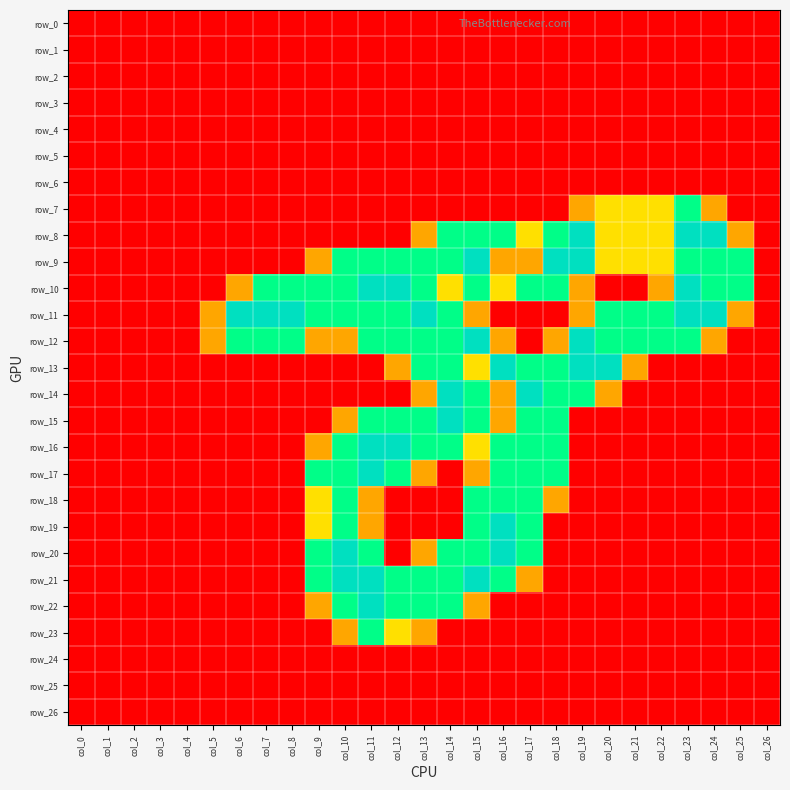

Which series has the largest range (max minus min)?

row_8